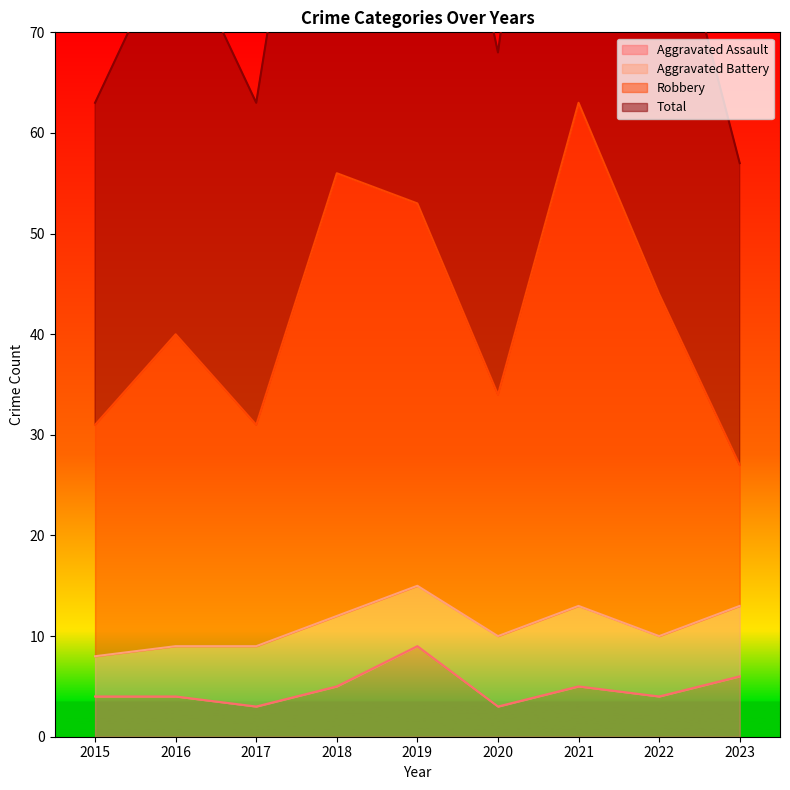

In Total, how many points are lower than both neighbors (excluding endpoints)?

2